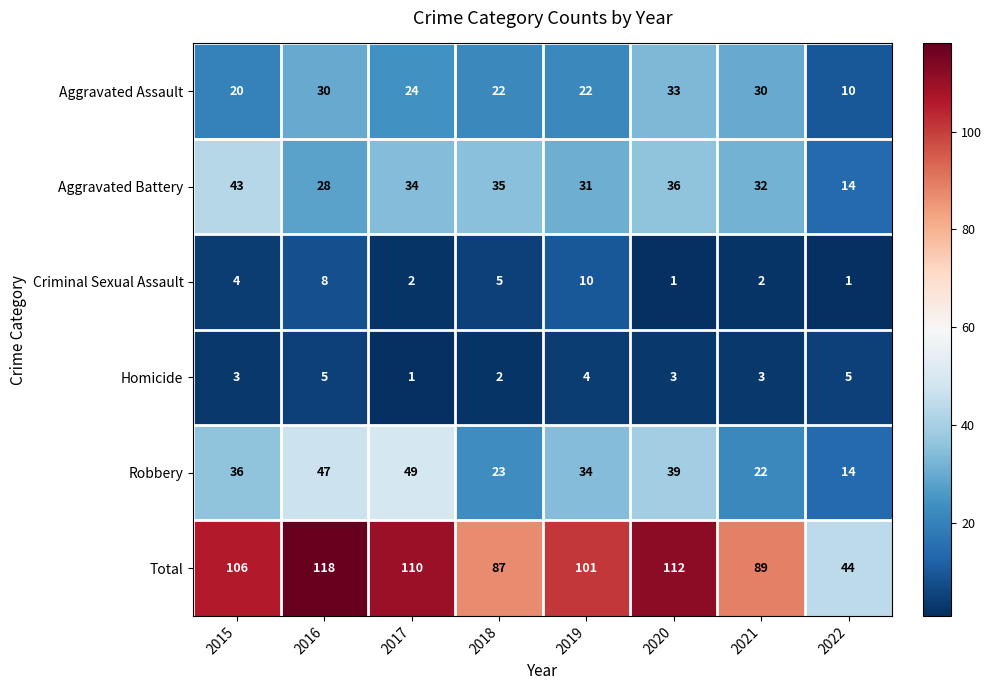

How many distinct data groups are displayed?

6